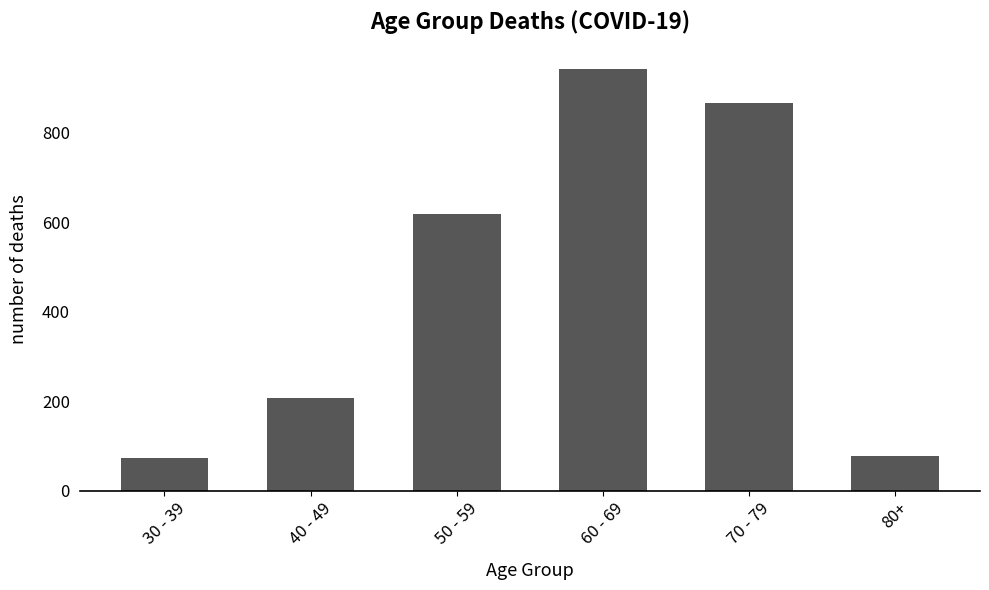

Reading left to right, list all the values displayed in this chart.

30 - 39=73	40 - 49=208	50 - 59=617	60 - 69=941	70 - 79=865	80+=78